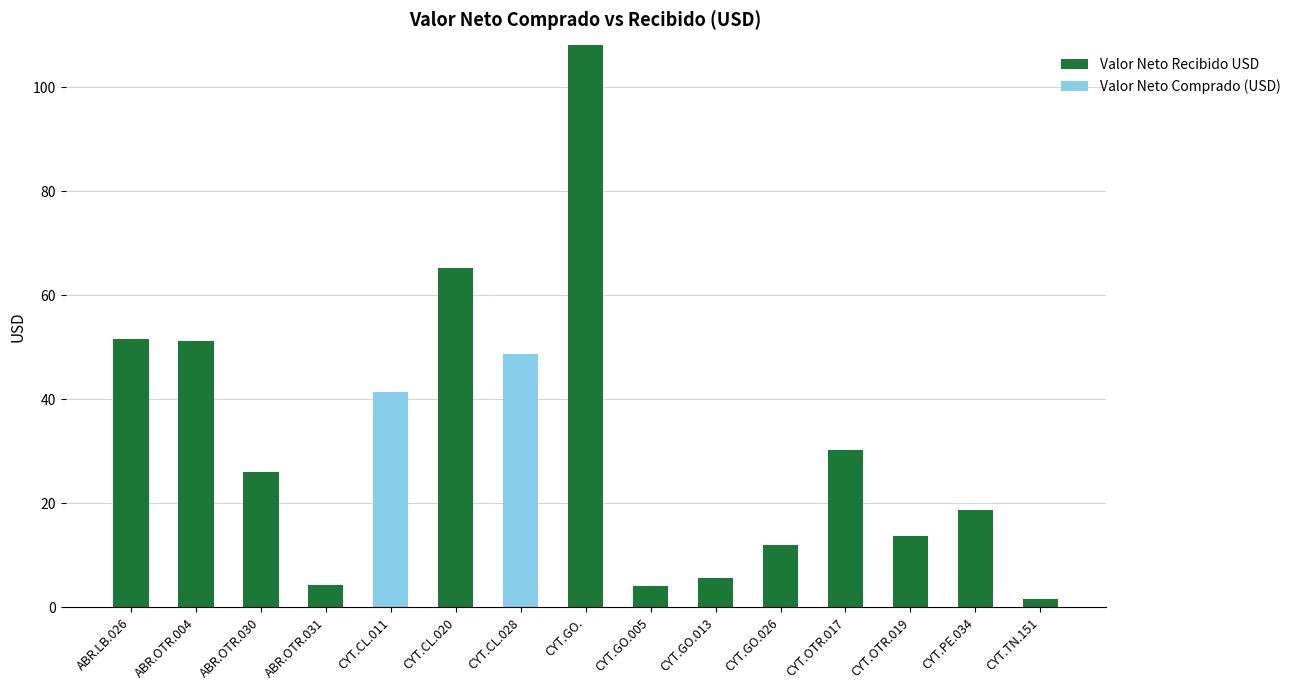

The Valor Neto Recibido USD series shows 30.3 at CYT.OTR.017. True or false?

True